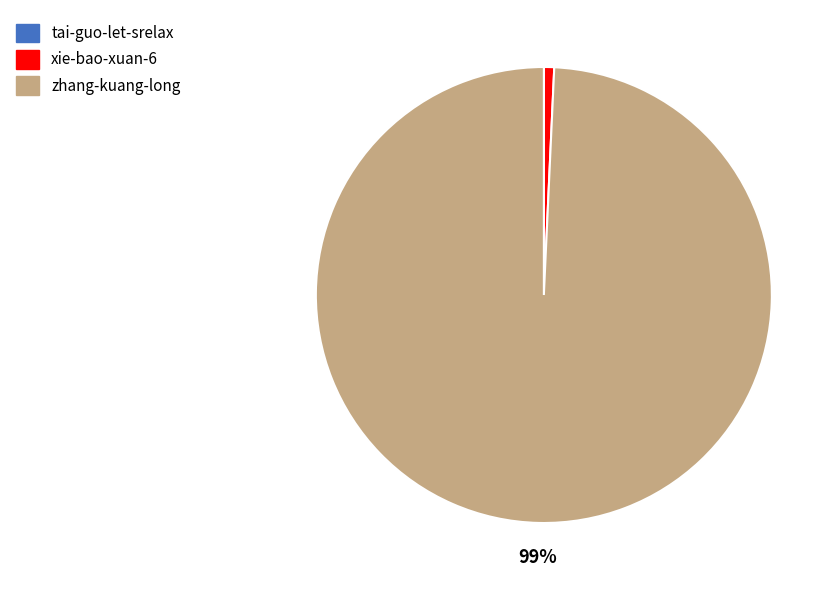

Do zhang-kuang-long and xie-bao-xuan-6 together represent more than half of the pie?

Yes